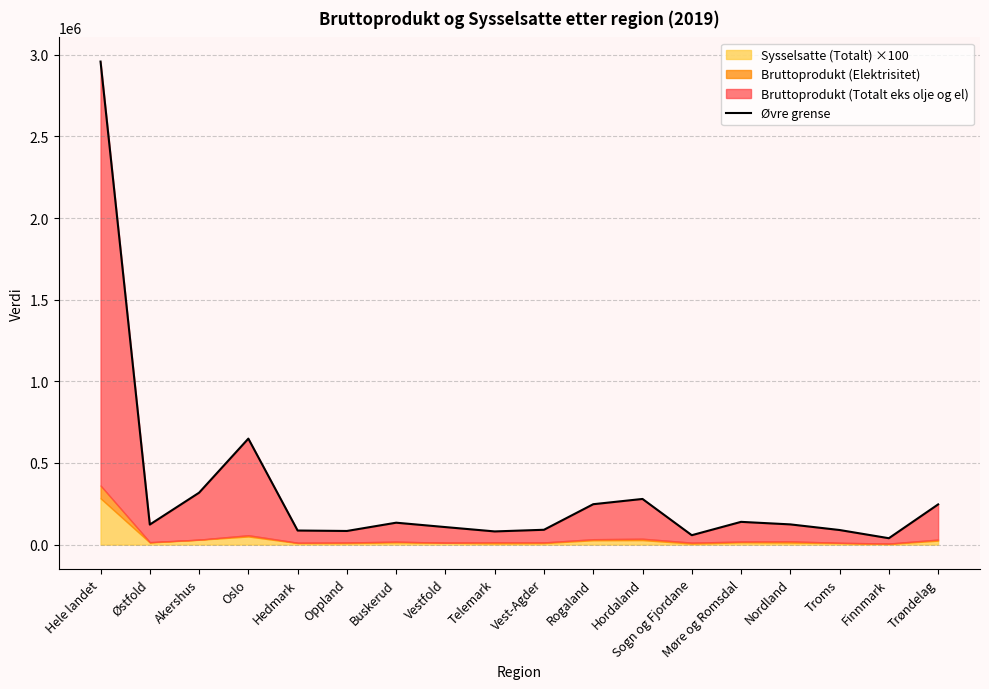

What is the sum of all values?

5853740